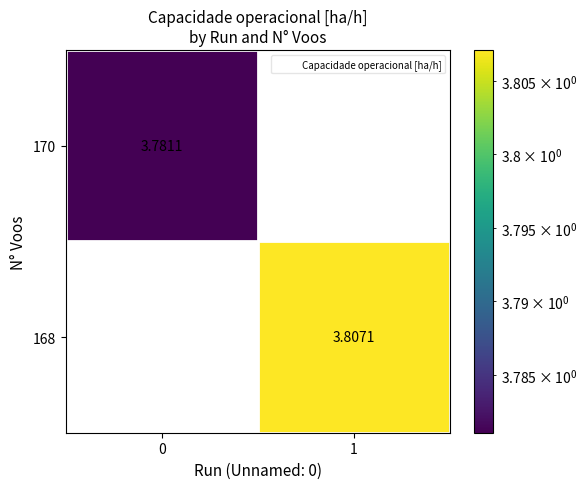

What is the greatest value displayed?

3.8